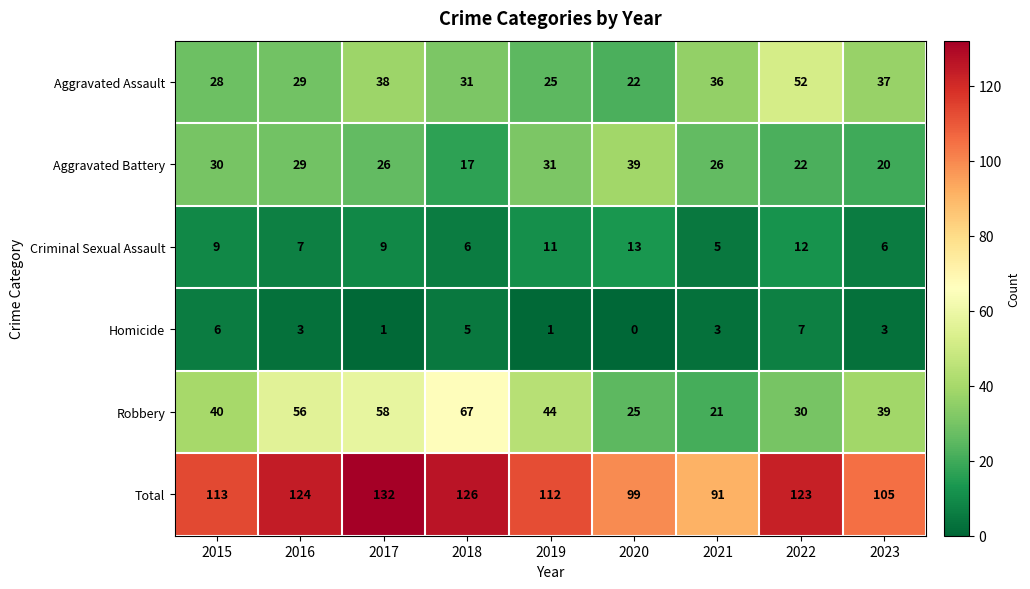

At which label is Robbery closest to 44?

2019